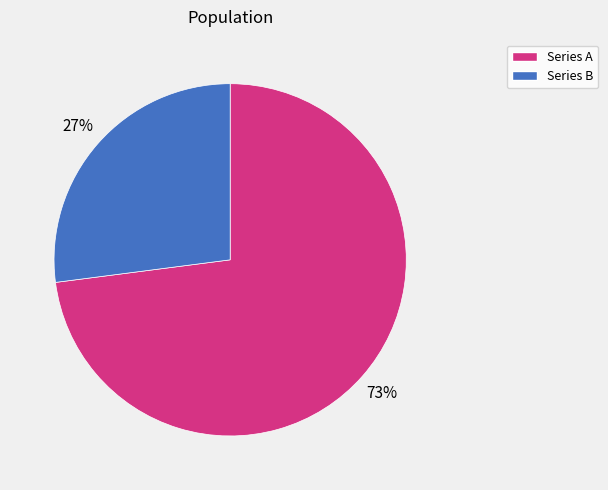

To the nearest percent, what is the difference between the largest and smallest slice percentages?

46%